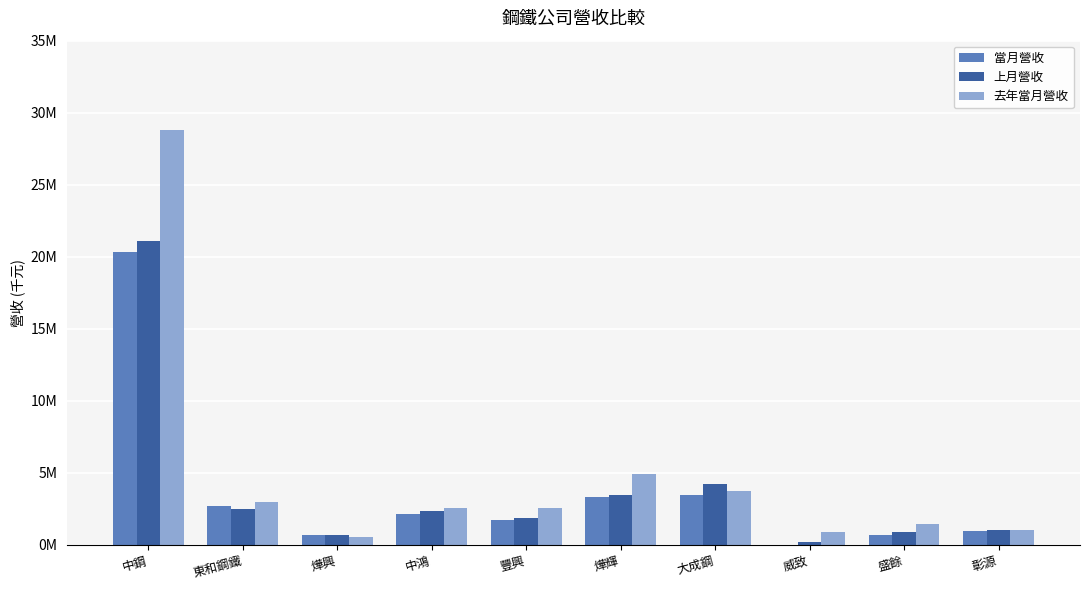

Is the value of 去年當月營收 at 盛餘 greater than the value of 上月營收 at 豐興?

No